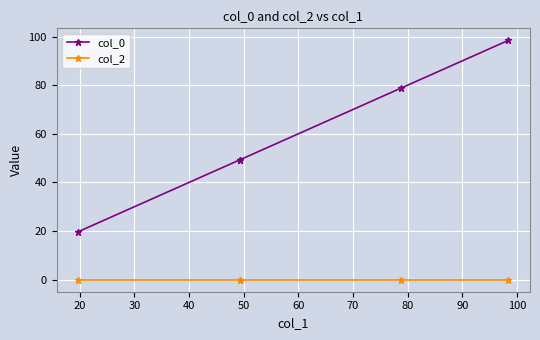

True or false: col_2 has a value of 0.0 at 50.

False